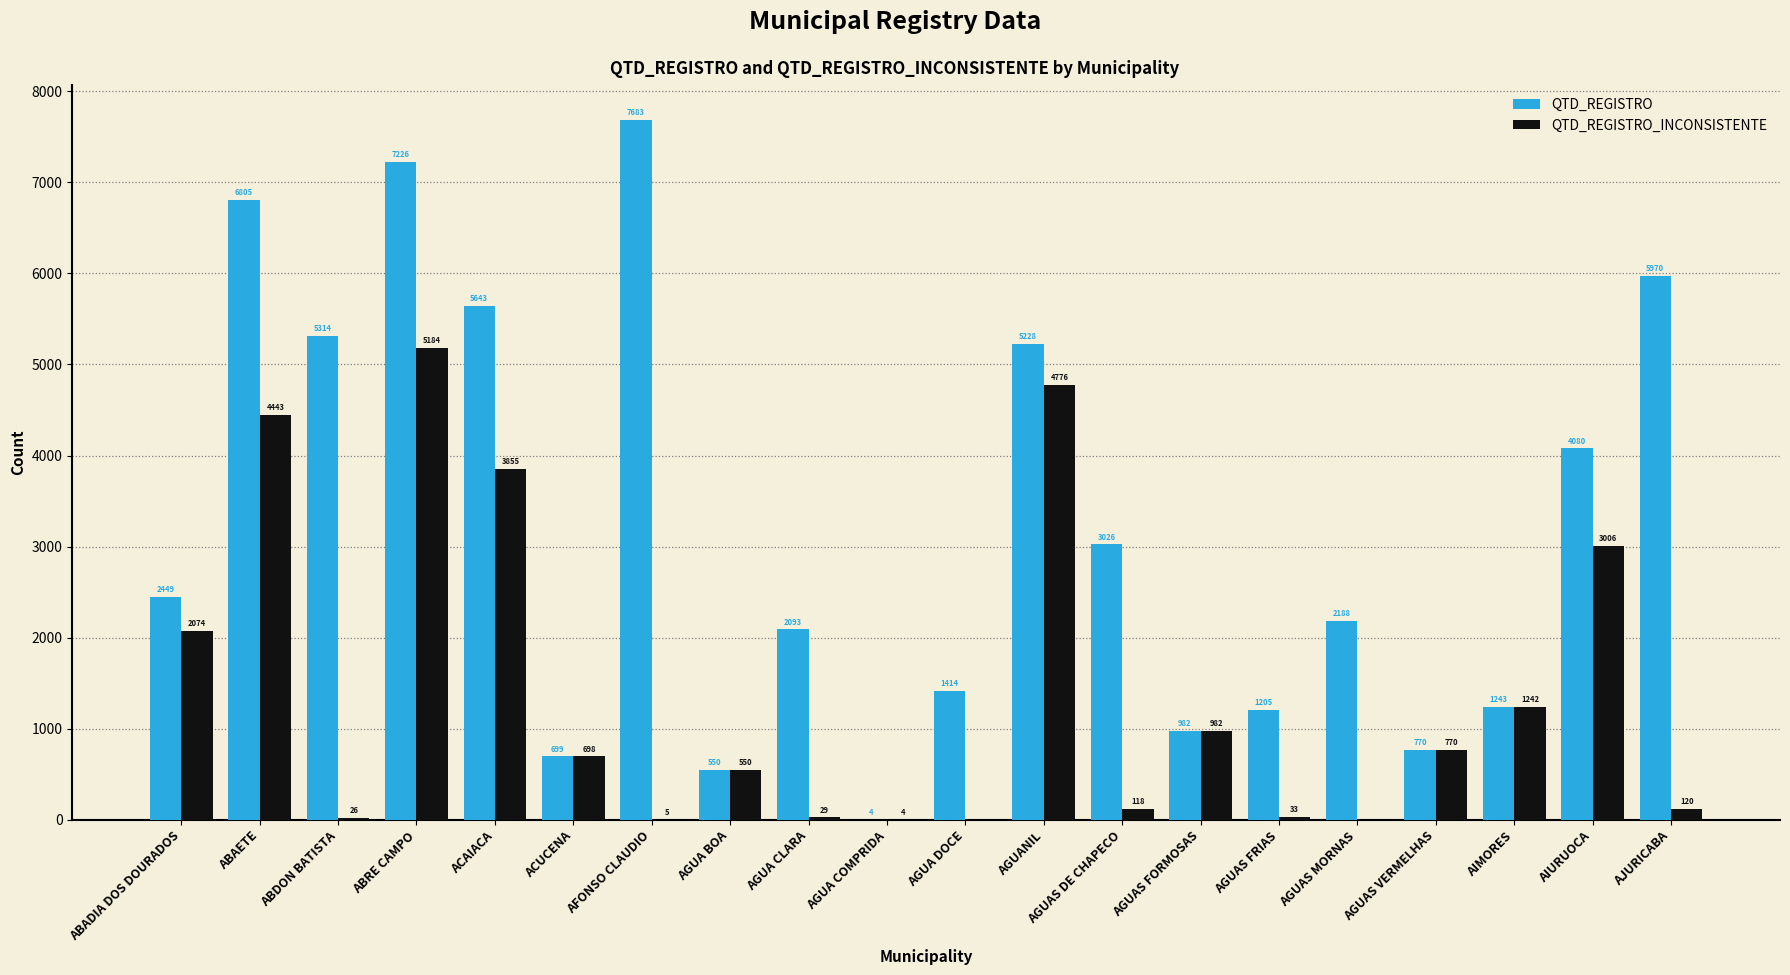

How many groups of bars are there?

20